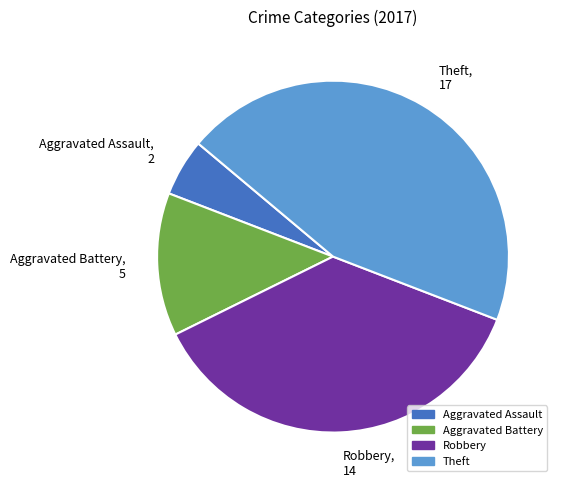

Combined, do Theft, 17 and Robbery, 14 account for over 50%?

Yes